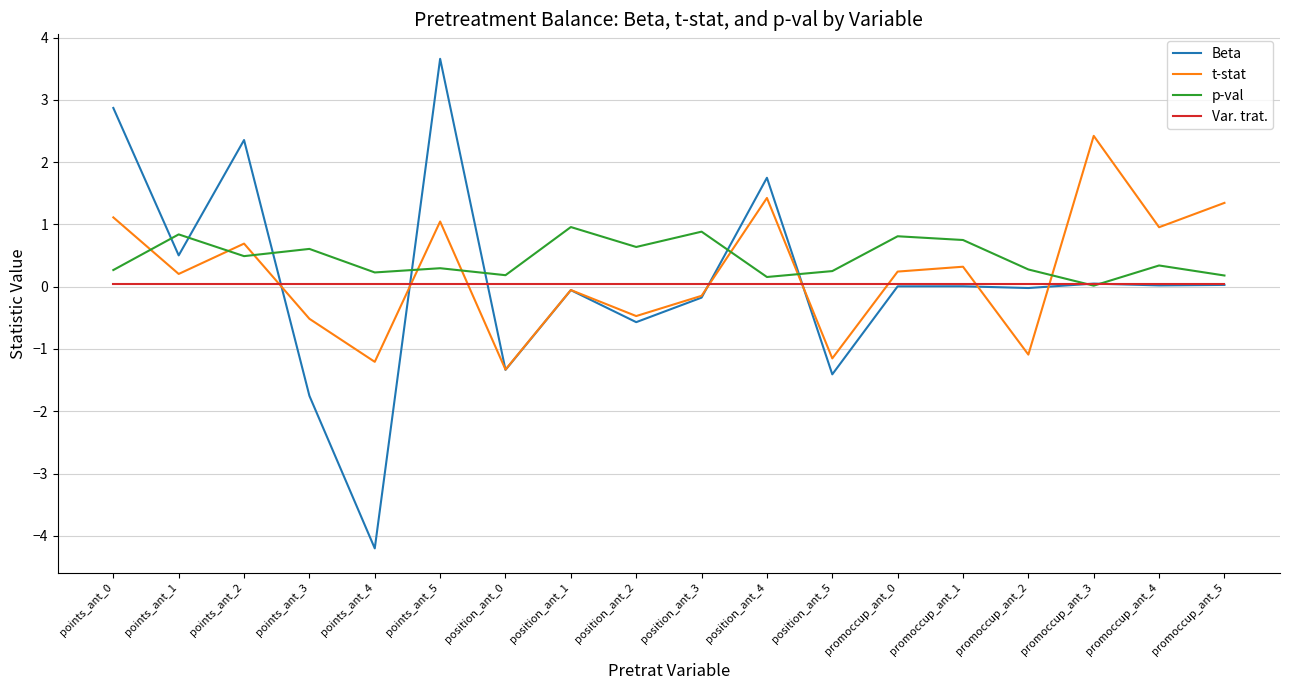

Which series changed the most between points_ant_1 and position_ant_0?

Beta